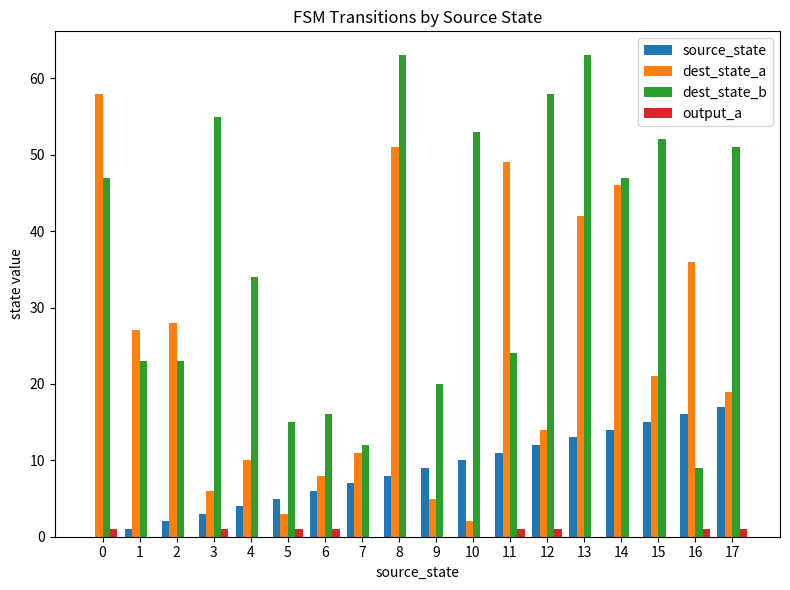

What is the sum of all source_state values?

153